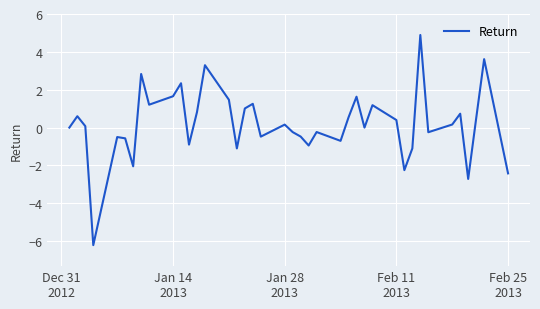

What is the maximum value shown in the chart?

4.9